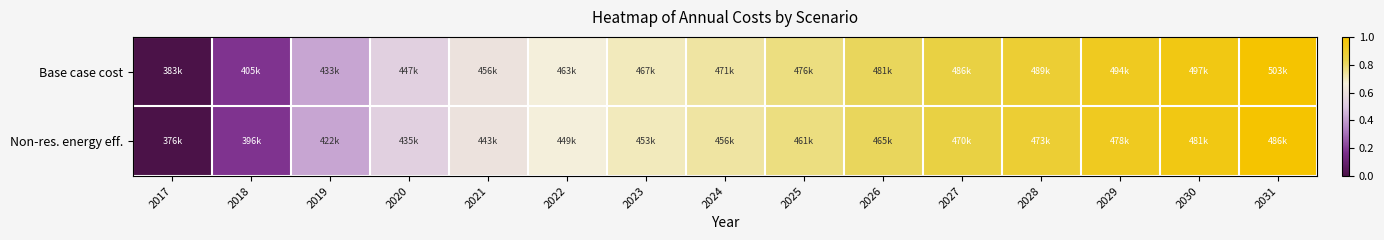

Reading left to right, extract all data points from this chart.

Base case cost: 2017=0.0	2018=0.2	2019=0.4	2020=0.5	2021=0.6	2022=0.7	2023=0.7	2024=0.7	2025=0.8	2026=0.8	2027=0.9	2028=0.9	2029=0.9	2030=1.0	2031=1.0
Non-res. energy eff.: 2017=0.0	2018=0.2	2019=0.4	2020=0.5	2021=0.6	2022=0.7	2023=0.7	2024=0.7	2025=0.8	2026=0.8	2027=0.9	2028=0.9	2029=0.9	2030=1.0	2031=1.0